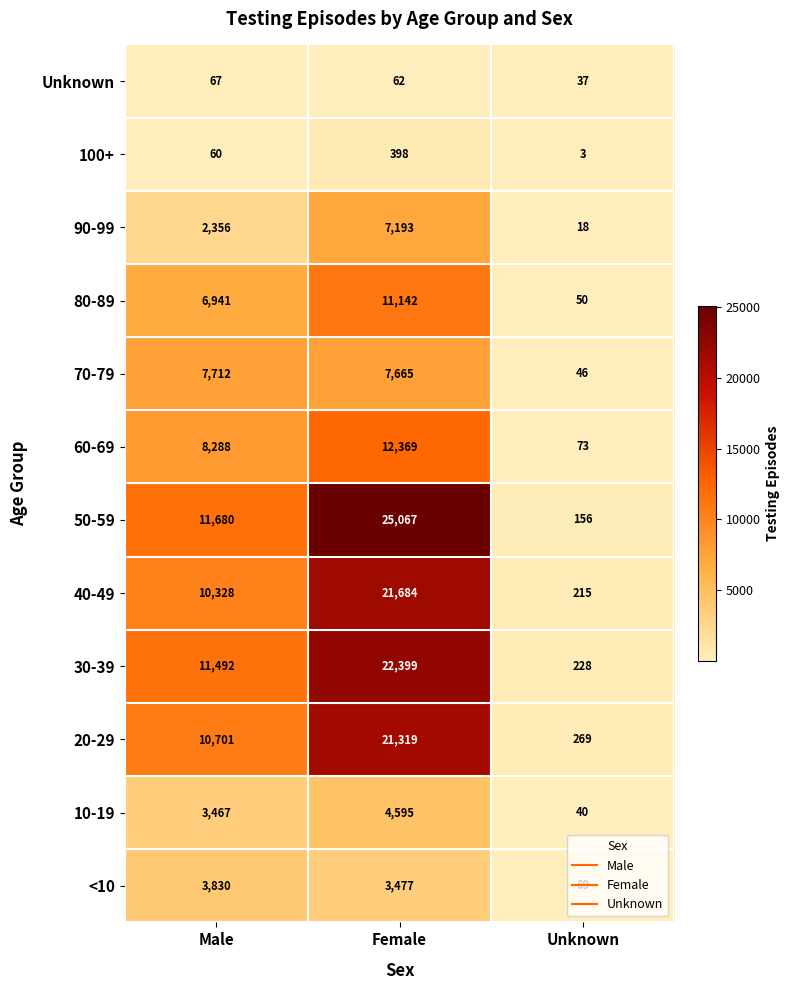

What is the average value of the <10 series?

2459